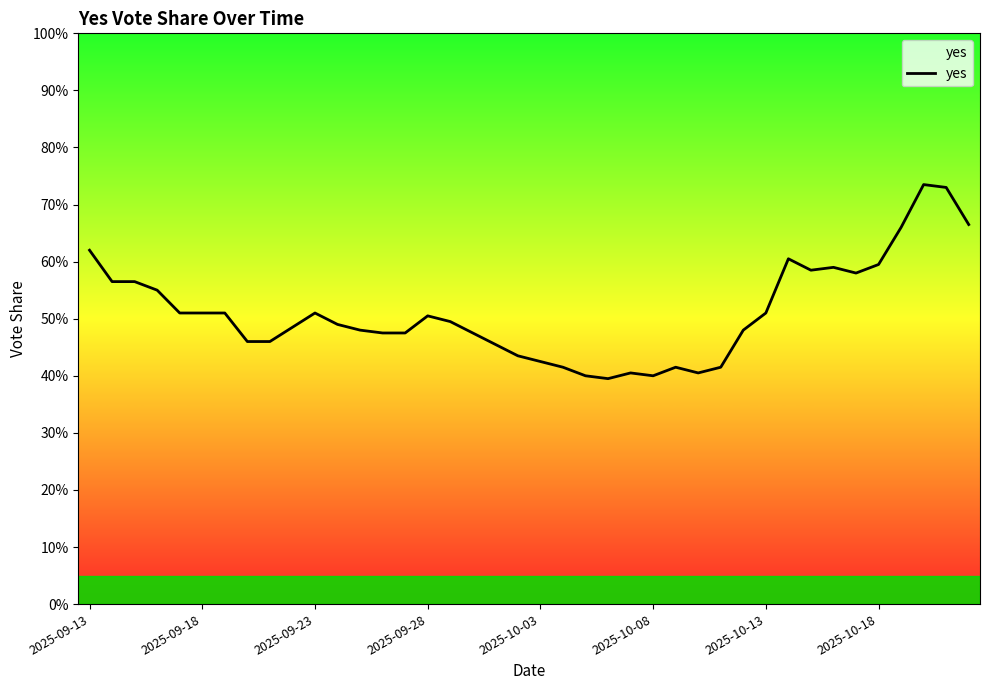

What is the sum of all values?

20.4